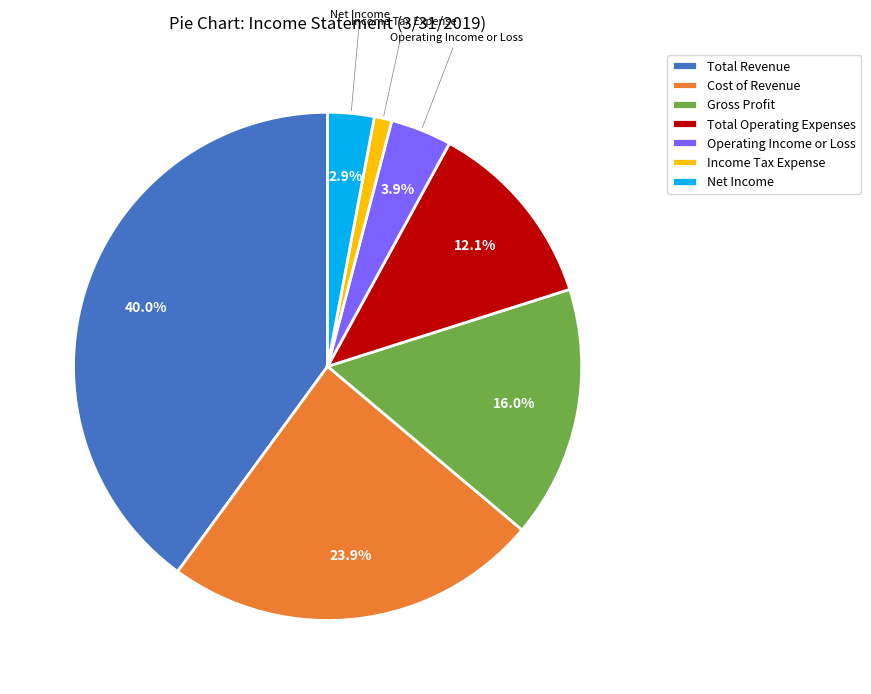

To the nearest percent, what is the average slice percentage?

14%